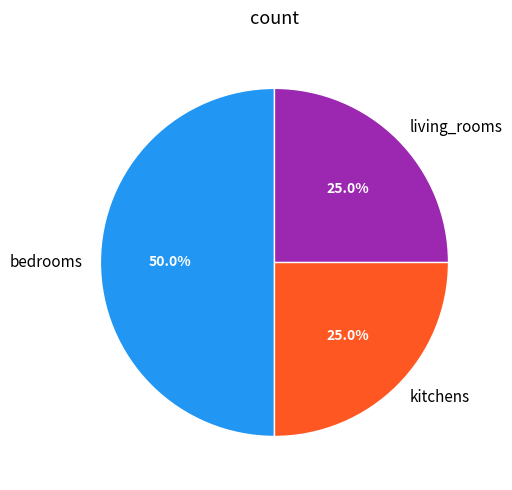

To the nearest percent, what portion does kitchens represent?

25%